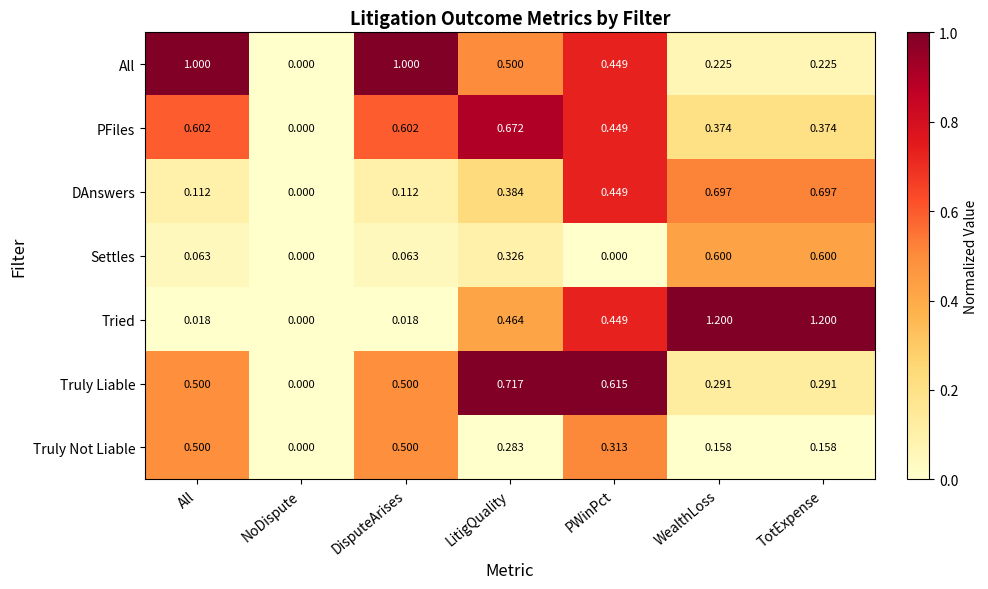

Count the number of categories in the chart.

7